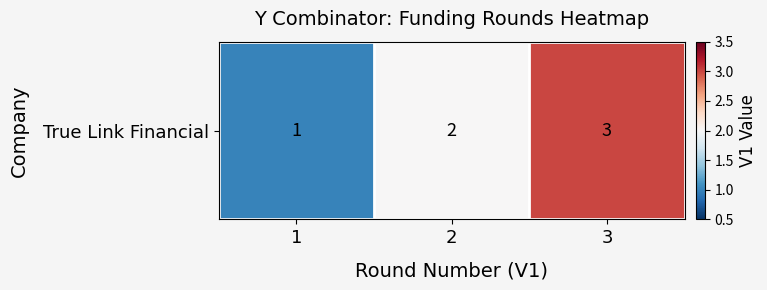

What is the change in value from 1 to 2?

+1